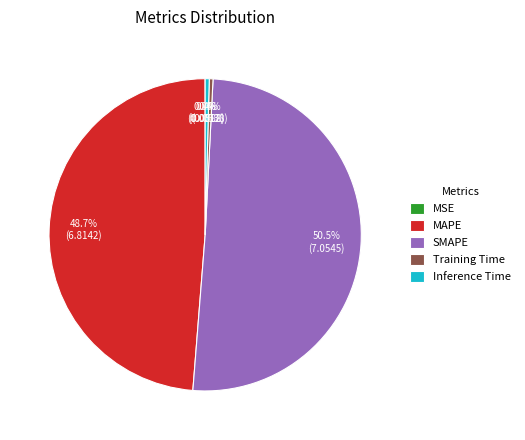

What is the largest slice in the pie chart?

SMAPE